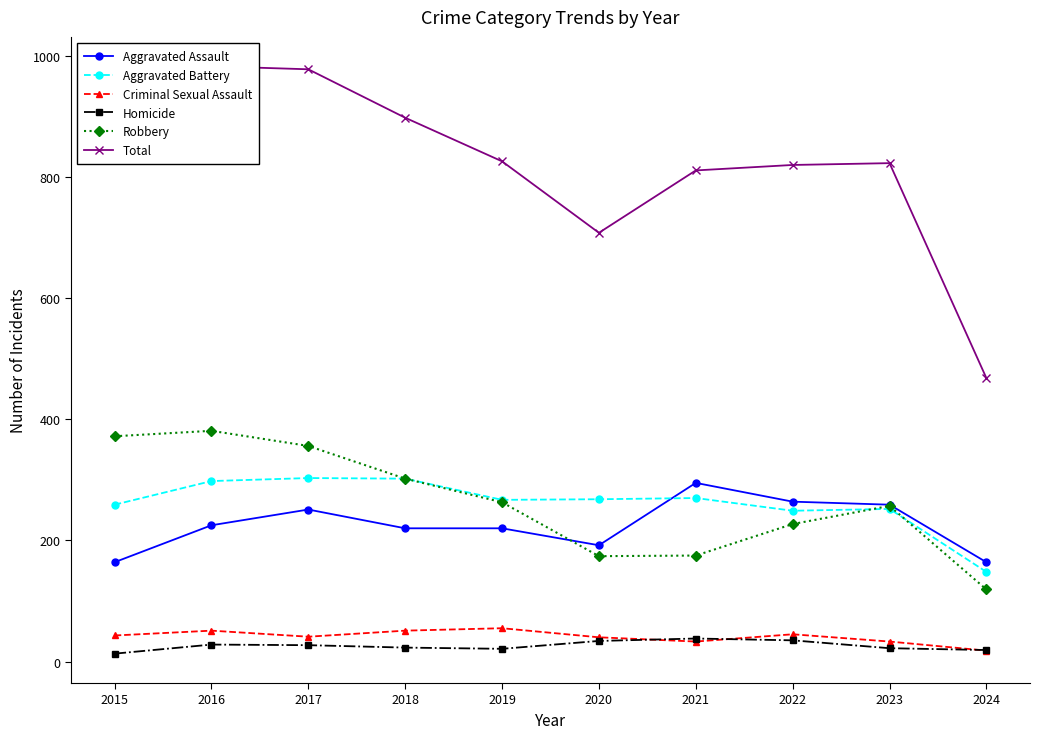

Which series changed the most between 2015 and 2024?

Total